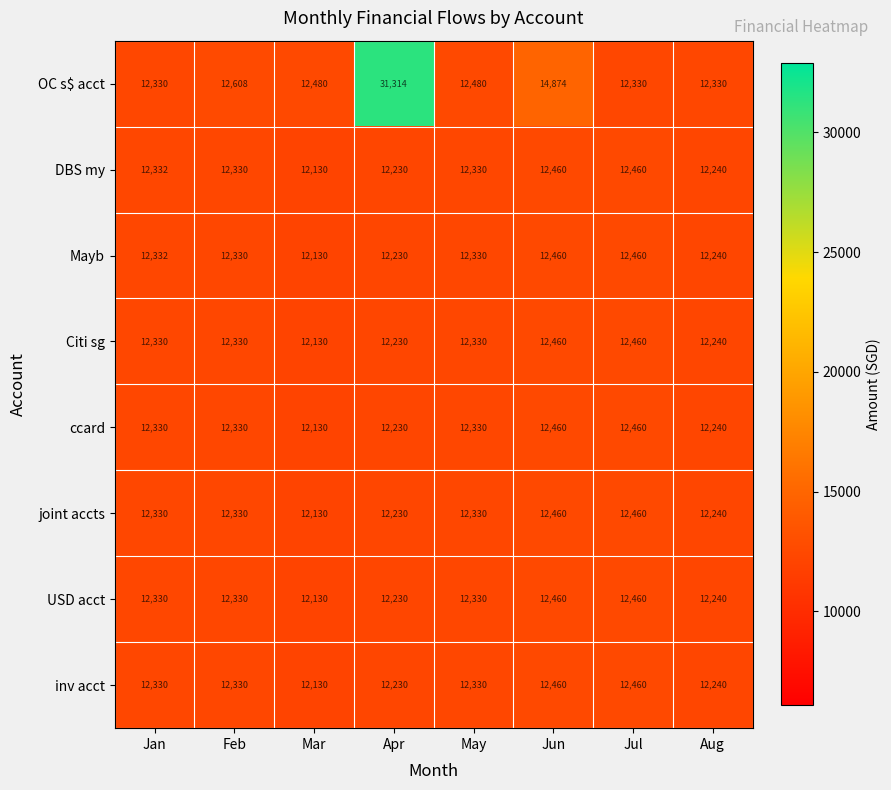

How many data points in OC s$ acct are less than 12480?

3